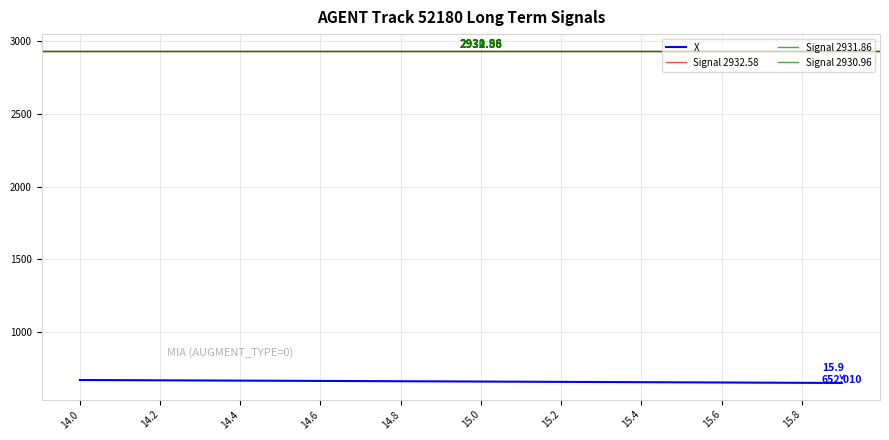

At which category does the chart reach its peak across all series?

14.0